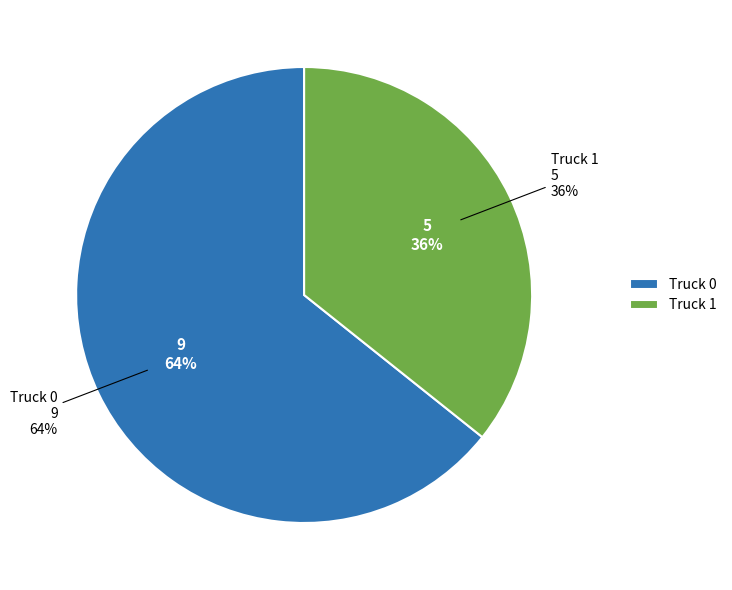

Combined, what portion of the pie is Truck 1 and Truck 0?

100.0%